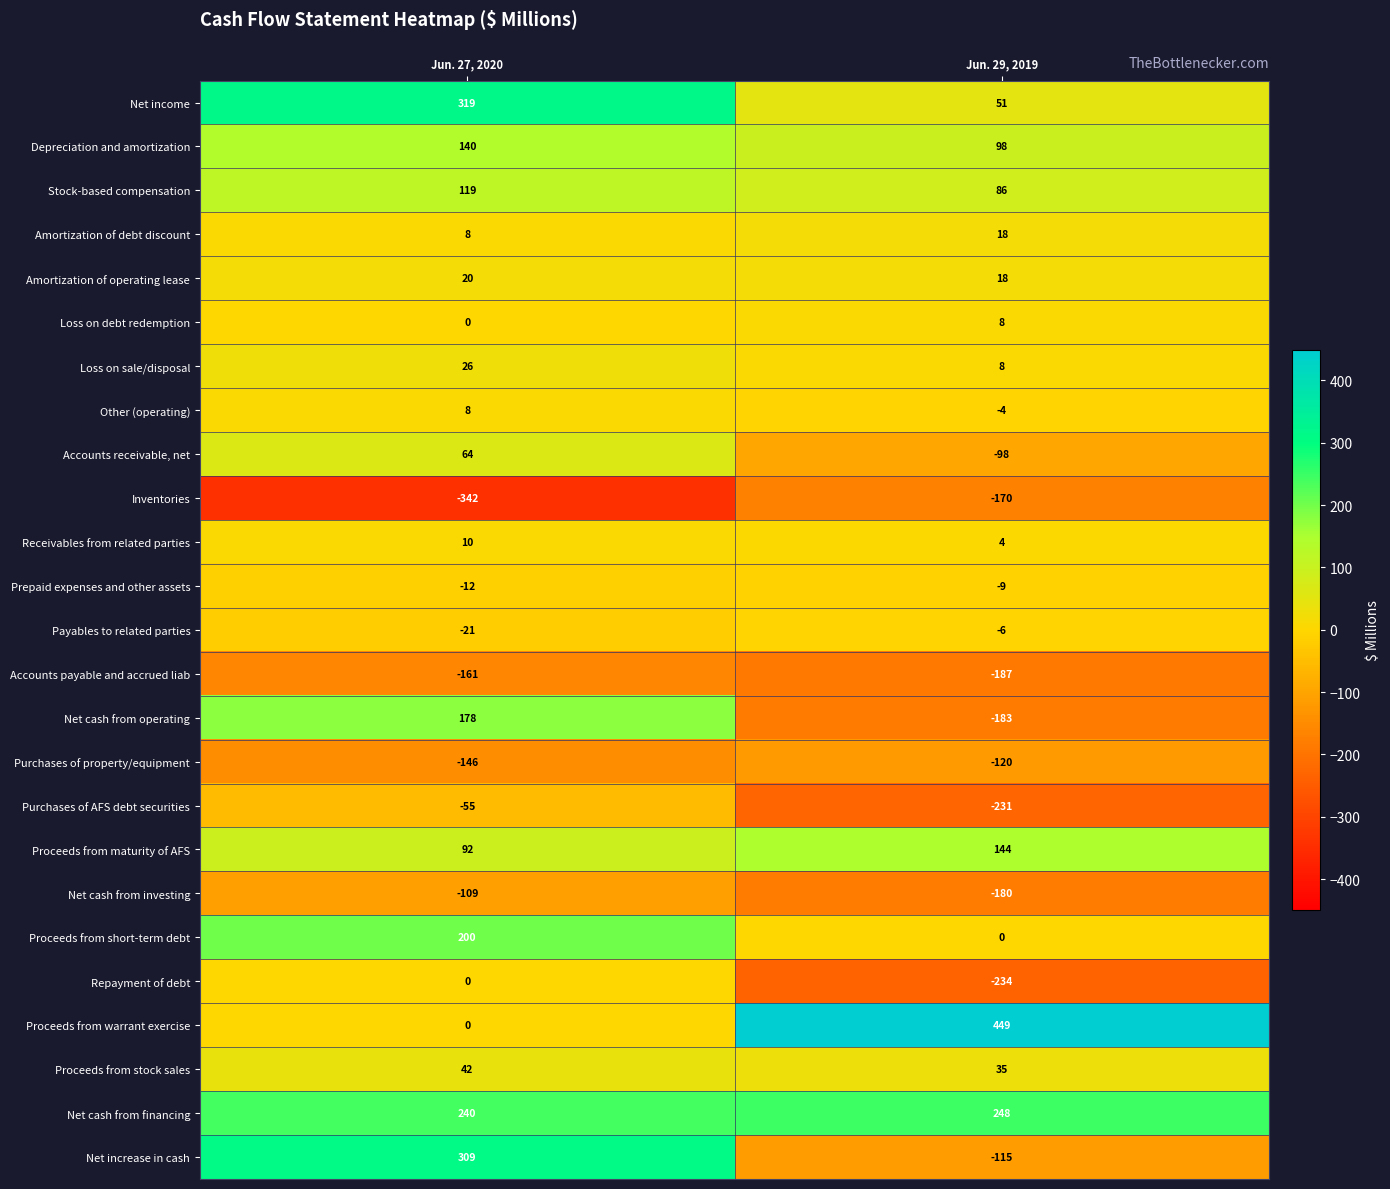

What is the greatest value displayed?

449